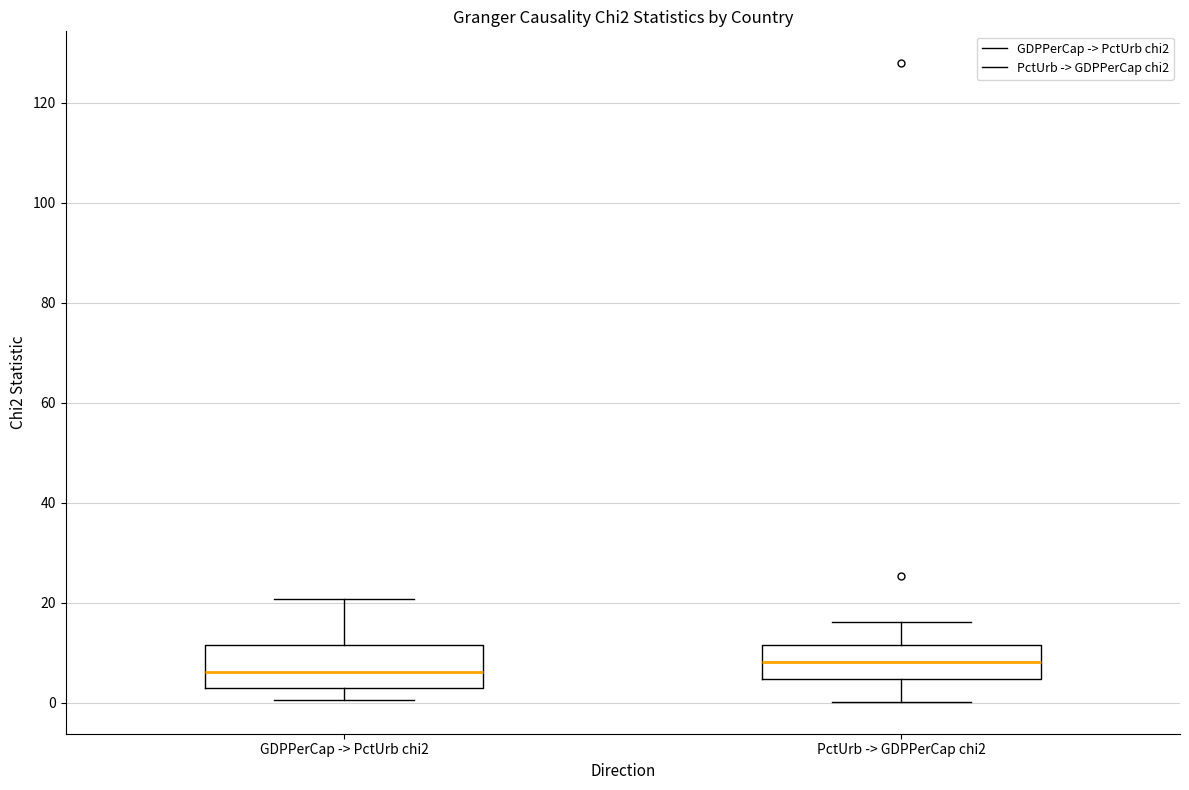

Reading left to right, read every box against the y-axis: the position of its median line, the range the box covers, and the ends of its whiskers. The values are not printed on the chart, so give them approximately, as read against the axis.

GDPPerCap -> PctUrb chi2: median 6, box 2 to 12, whiskers 0 to 20
PctUrb -> GDPPerCap chi2: median 8, box 4 to 12, whiskers 0 to 16